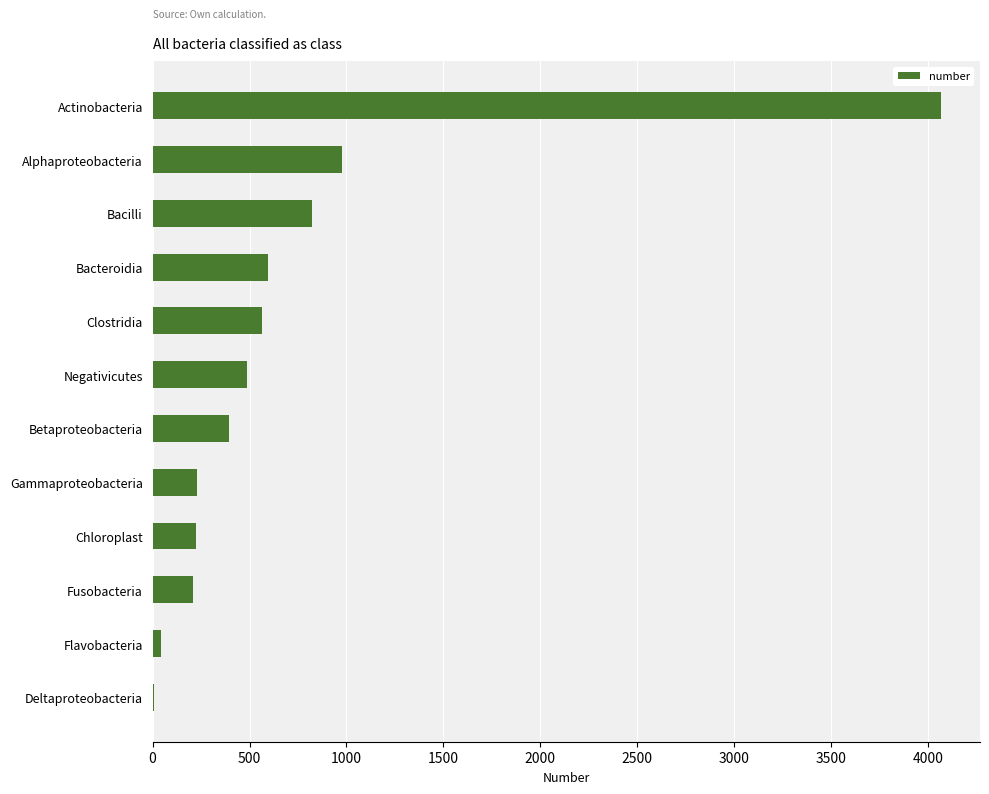

At which label is the value closest to 2036?

Alphaproteobacteria